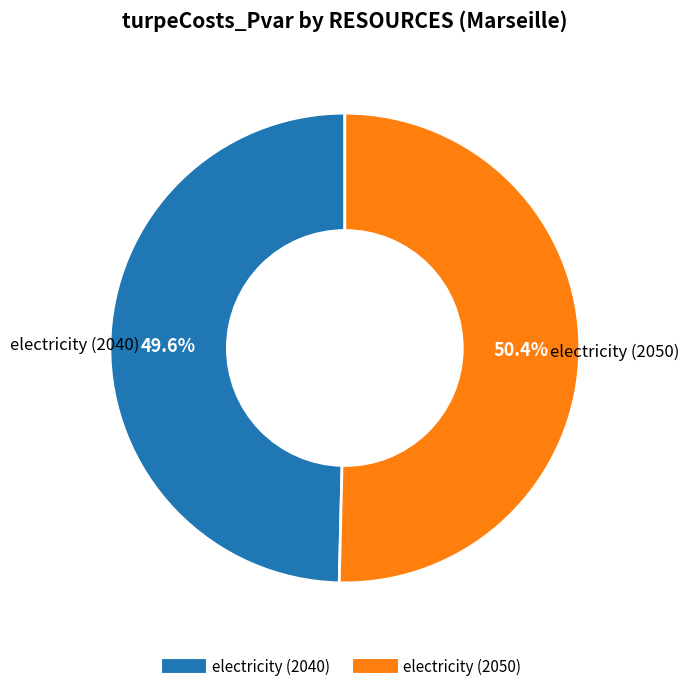

Count the number of slices in the pie.

2